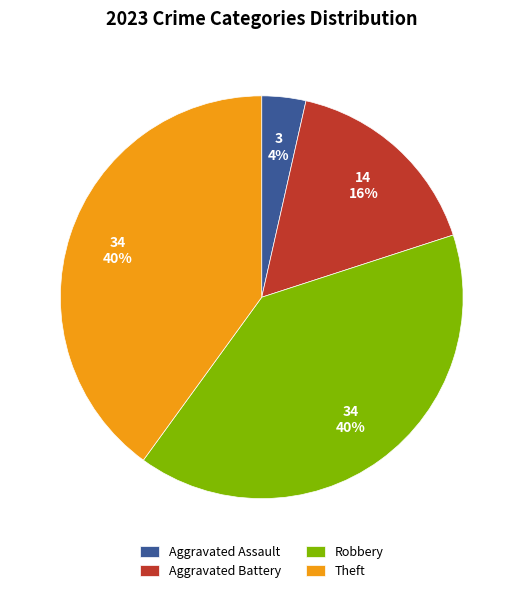

Which has a higher value, Robbery or Aggravated Assault?

Robbery